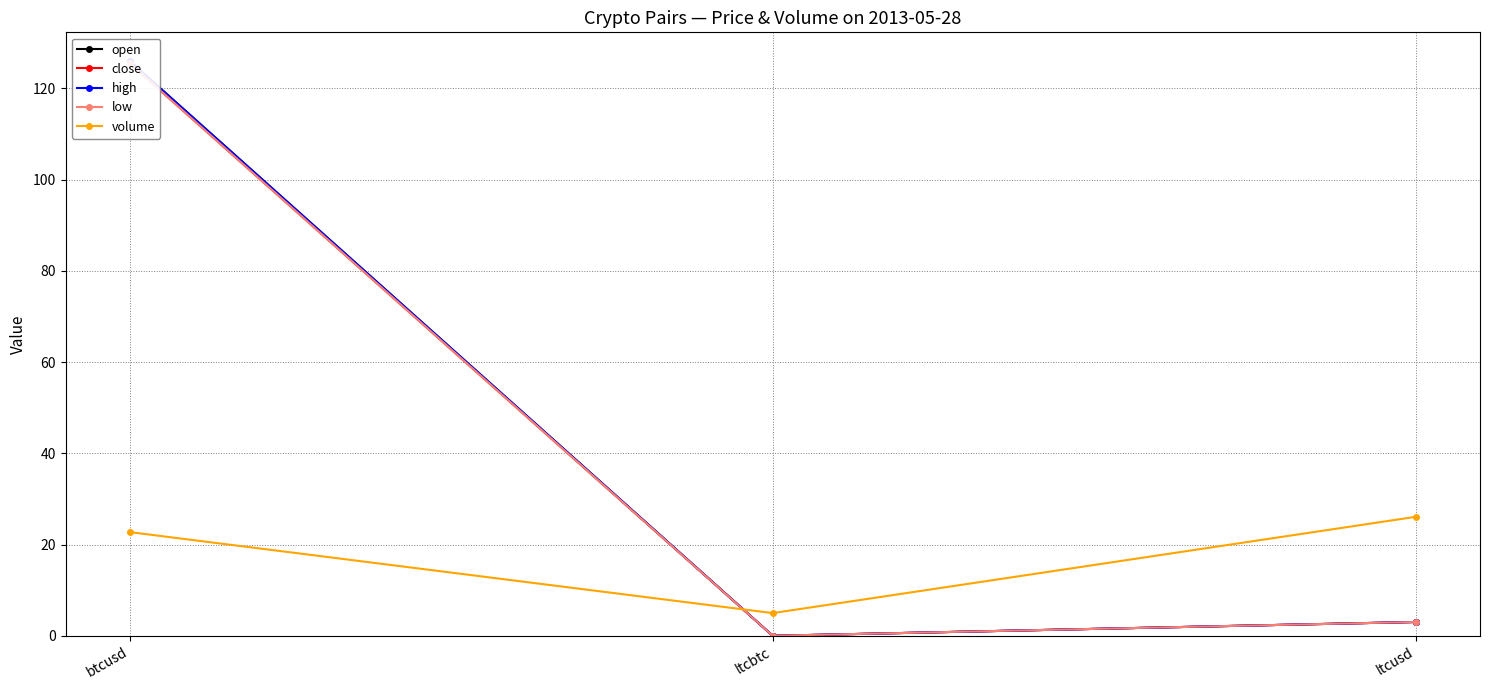

What is the spread (max minus min) of values at ltcusd?

23.1